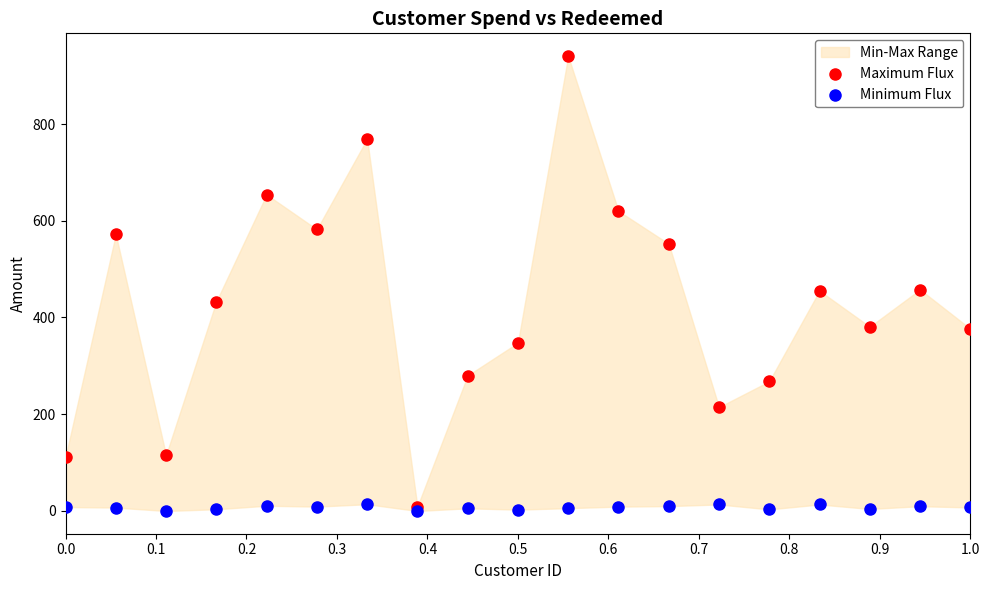

Which series has the largest Y range (max minus min)?

Maximum Flux